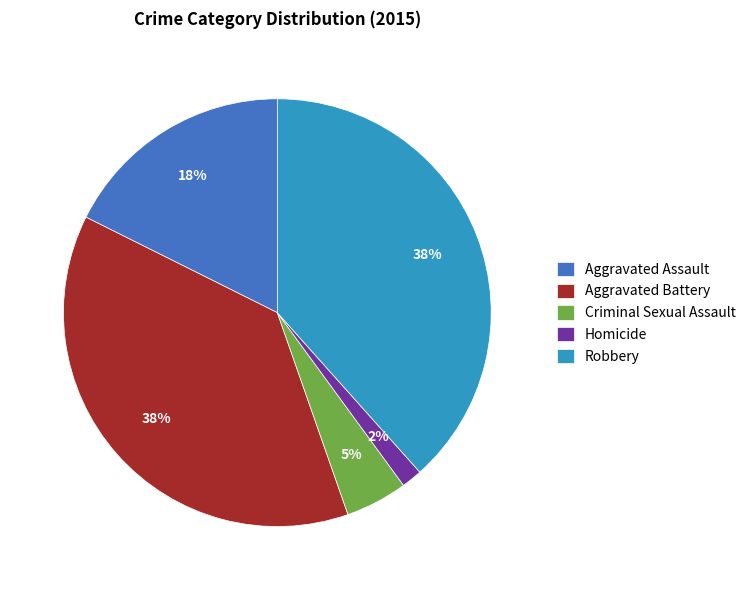

True or false: Aggravated Assault accounts for 3% of the total.

False